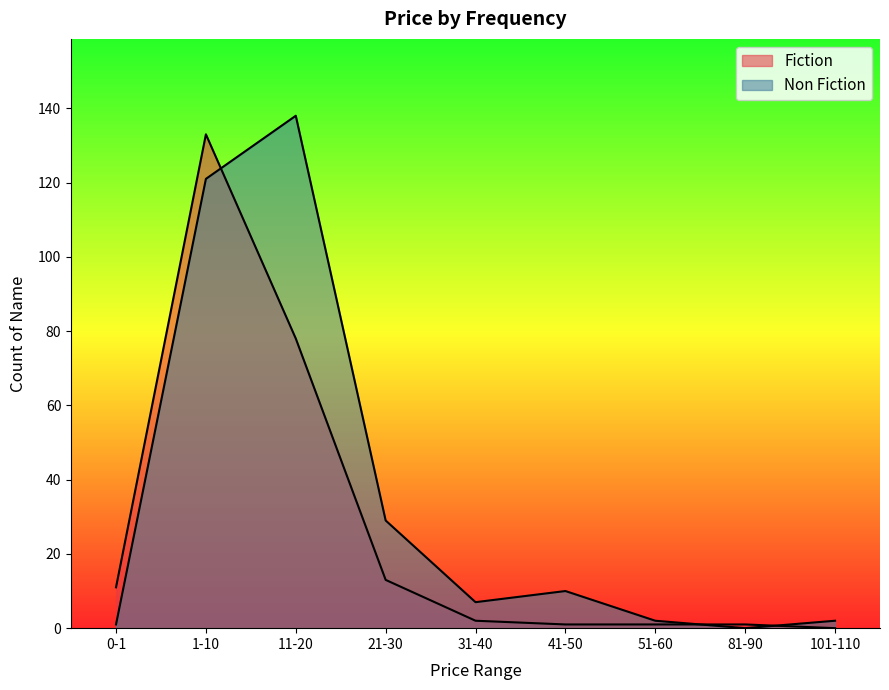

True or false: Non Fiction and Fiction cross at least once.

True